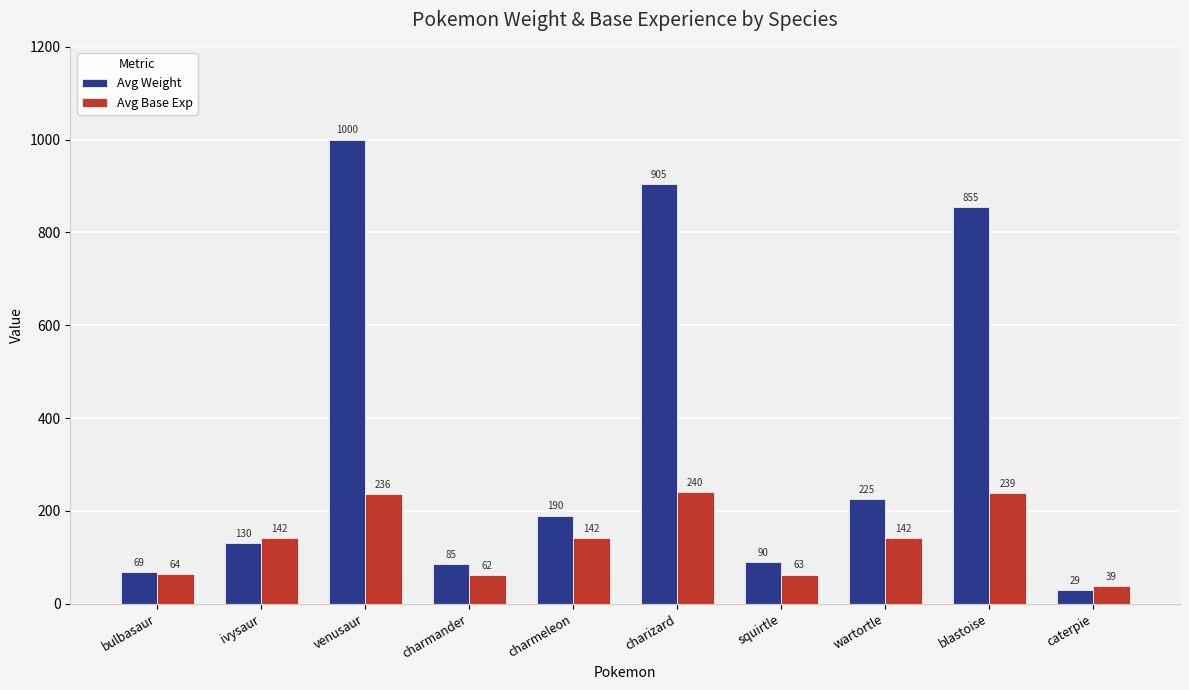

Reading left to right, what are all the values shown in this chart?

Avg Weight: bulbasaur=69	ivysaur=130	venusaur=1000	charmander=85	charmeleon=190	charizard=905	squirtle=90	wartortle=225	blastoise=855	caterpie=29
Avg Base Exp: bulbasaur=64	ivysaur=142	venusaur=236	charmander=62	charmeleon=142	charizard=240	squirtle=63	wartortle=142	blastoise=239	caterpie=39